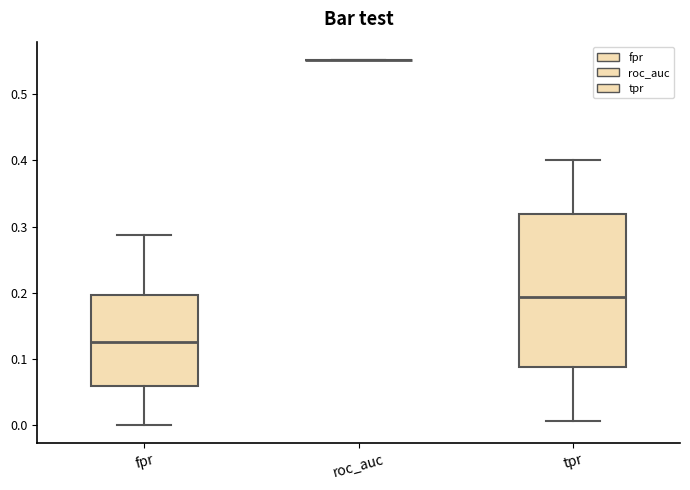

Reading left to right, transcribe this box plot: for each box, give where its median line is, the range the box spans, and where its two whiskers end, as read against the y-axis. The values are not printed on the chart, so give them approximately, as read against the axis.

fpr: median 0.13, box 0.06 to 0.20, whiskers 0.00 to 0.29
roc_auc: box collapsed to a line at 0.55, whiskers 0.55 to 0.55
tpr: median 0.19, box 0.09 to 0.32, whiskers 0.01 to 0.40